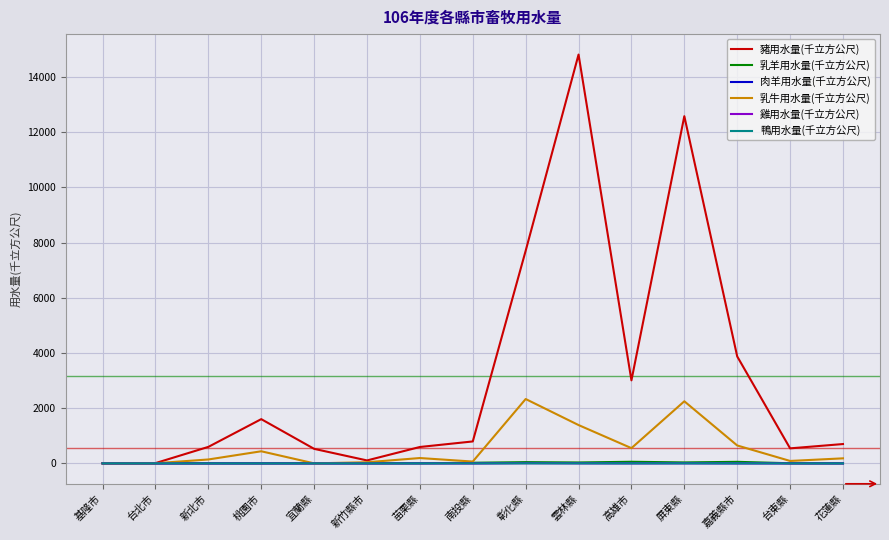

Which series has the largest total across all categories?

豬用水量(千立方公尺)